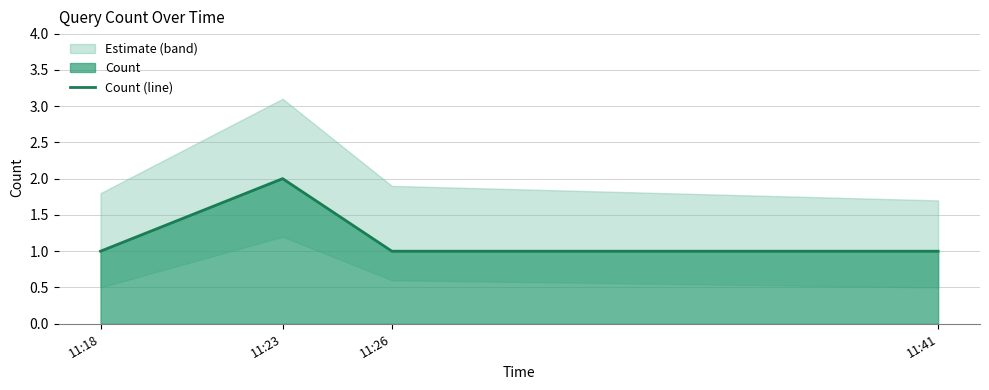

Approximately how many times larger is the value at 11:23 compared to 11:41?

2.0